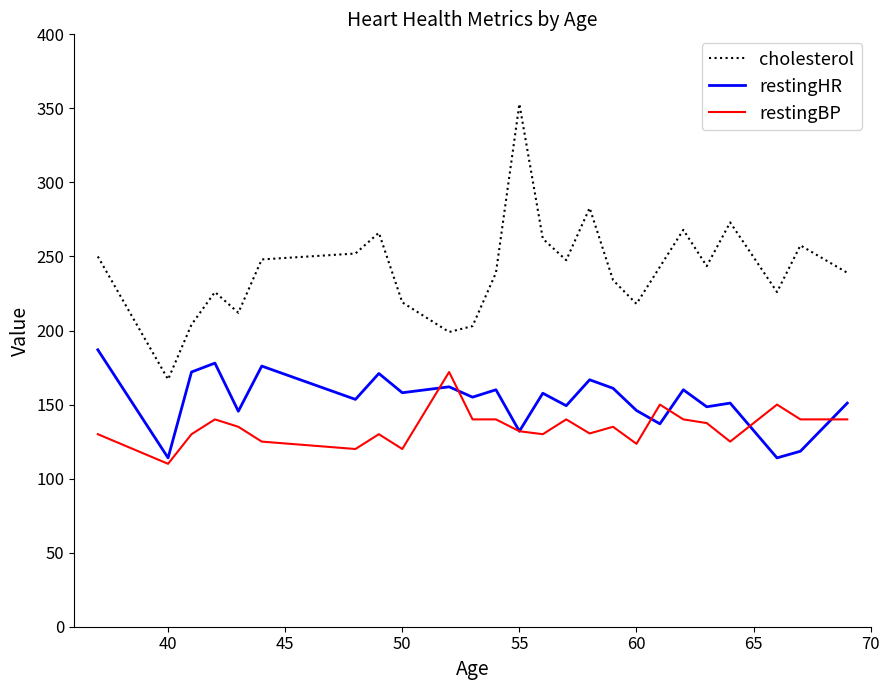

What is the maximum value for restingBP?

172.0